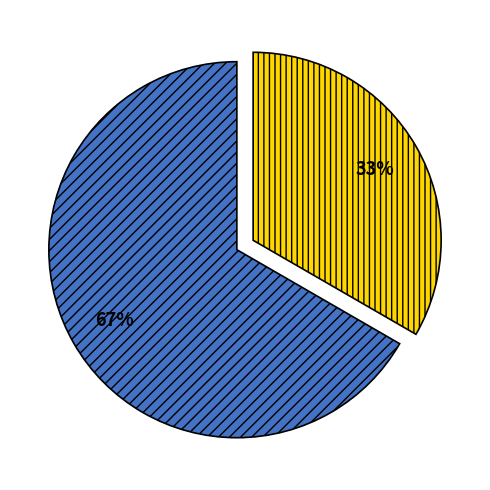

Does any single category account for the majority?

Yes